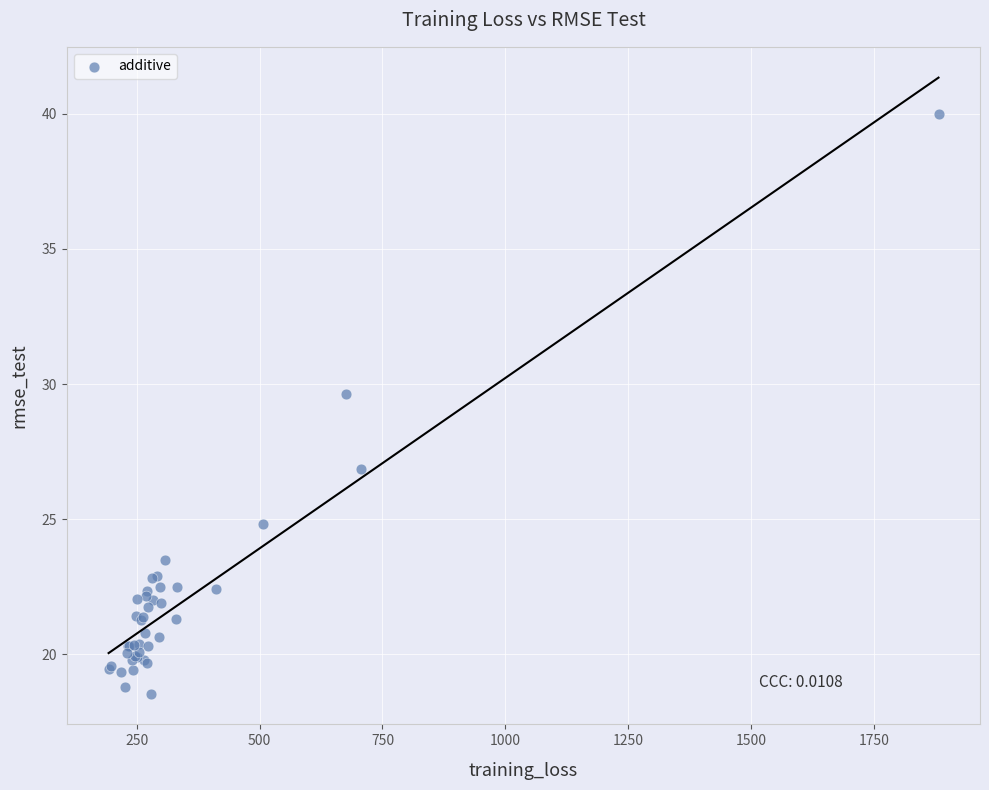

What Y value in the scatter plot is closest to 29?

29.6